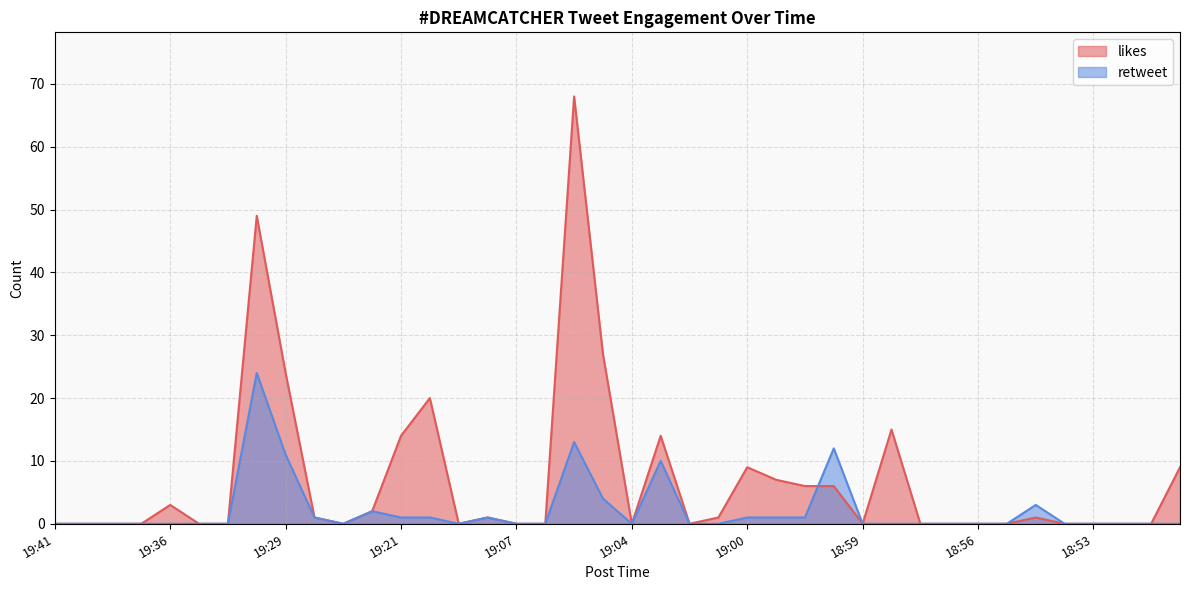

Where is the first local minimum for retweet?

19:24